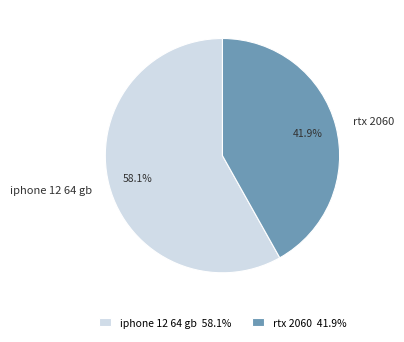

What portion of the pie excludes rtx 2060?

58.1%